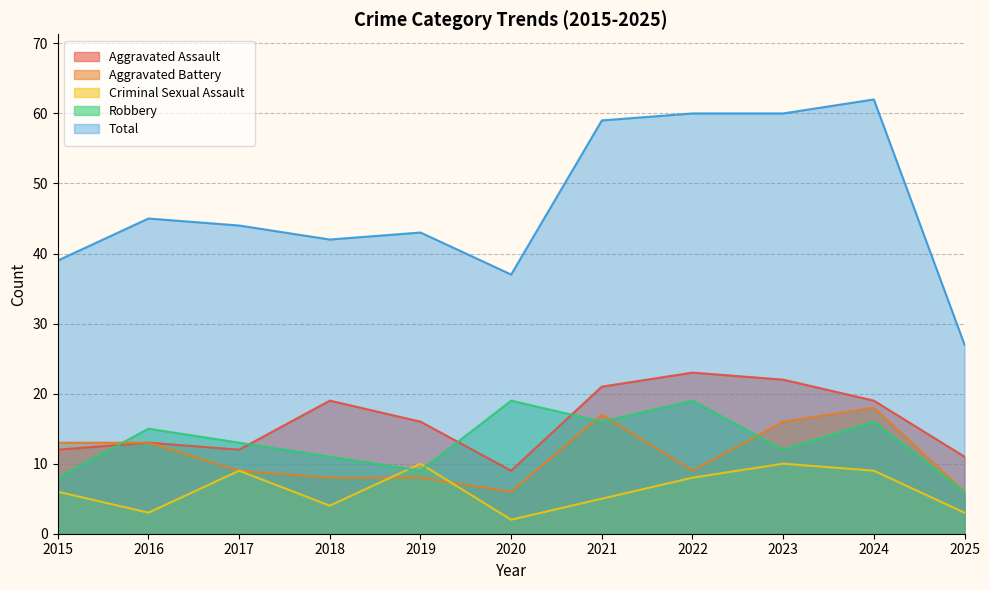

What is the value of the Total point at the 7th from the left?

59